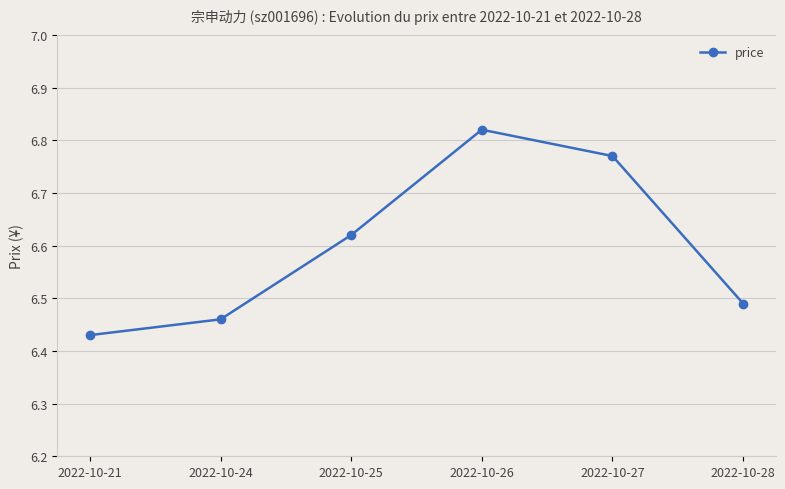

The chart shows a value of 10.3 at 2022-10-28. True or false?

False